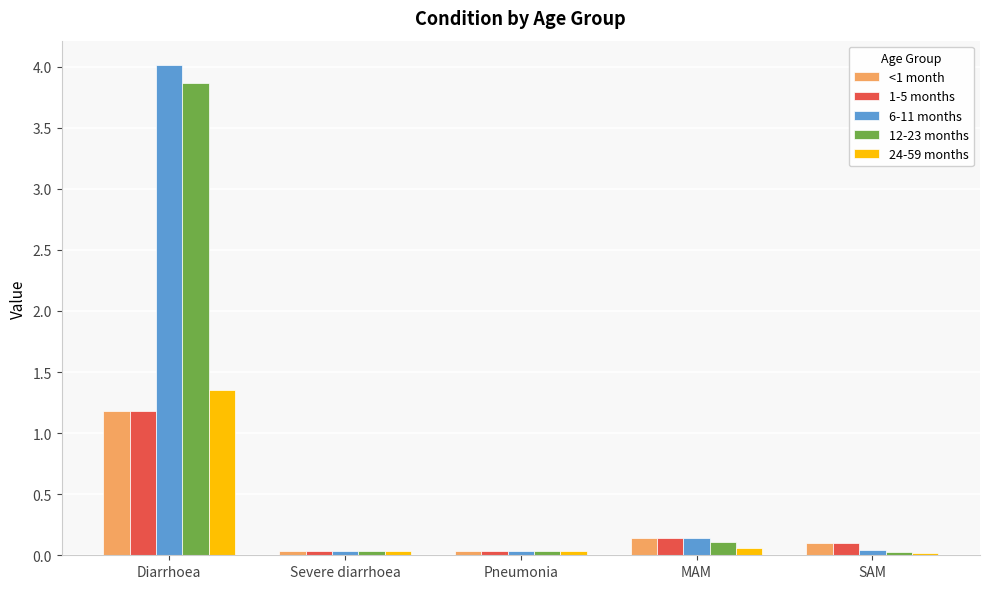

What is the total value across all series at Pneumonia?

0.2